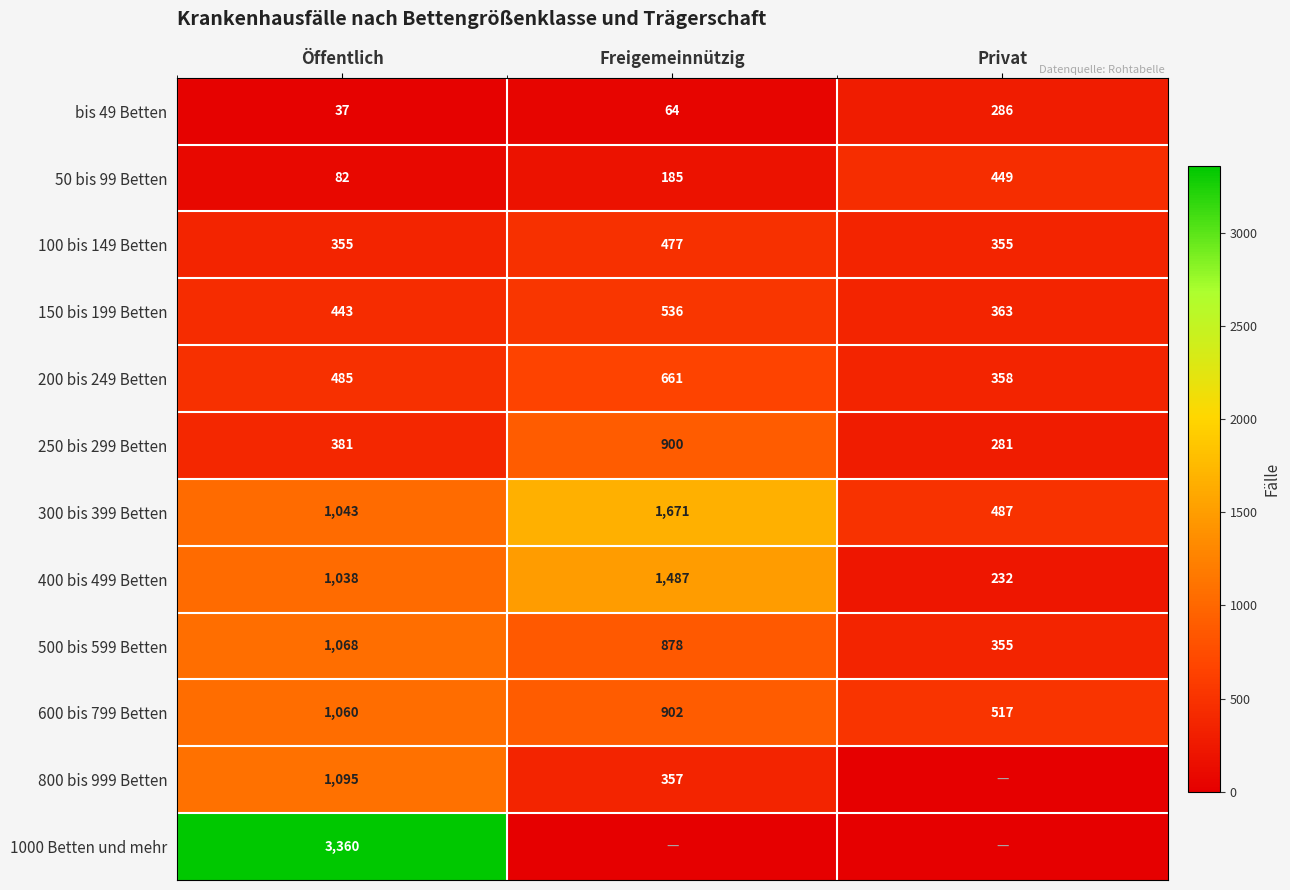

What is the difference between the maximum and minimum values in the 300 bis 399 Betten series?

1184